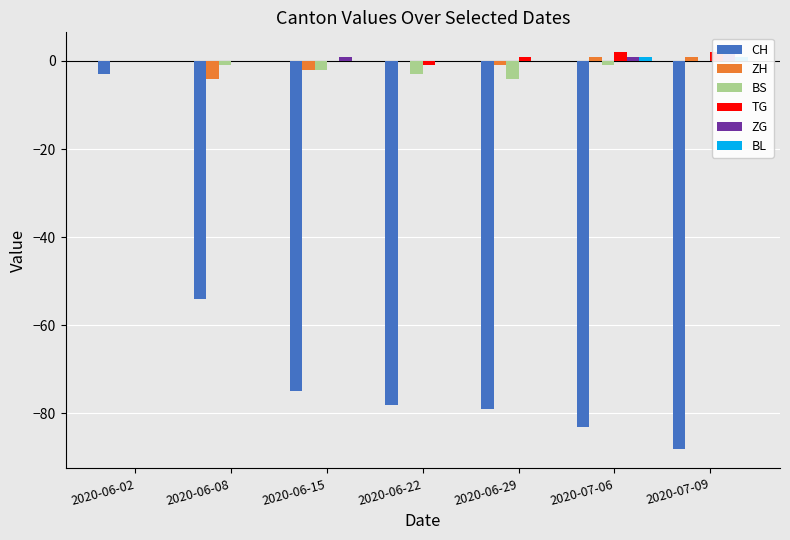

The ZH series shows -3 at 2020-06-08. True or false?

False